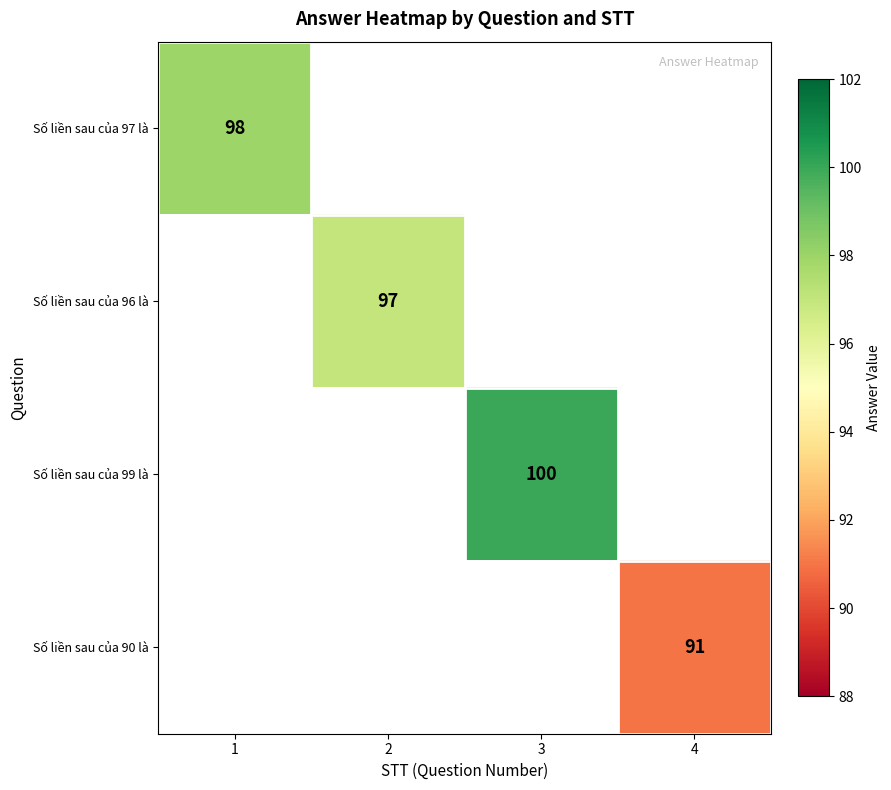

At how many categories does at least one series exceed 92?

3